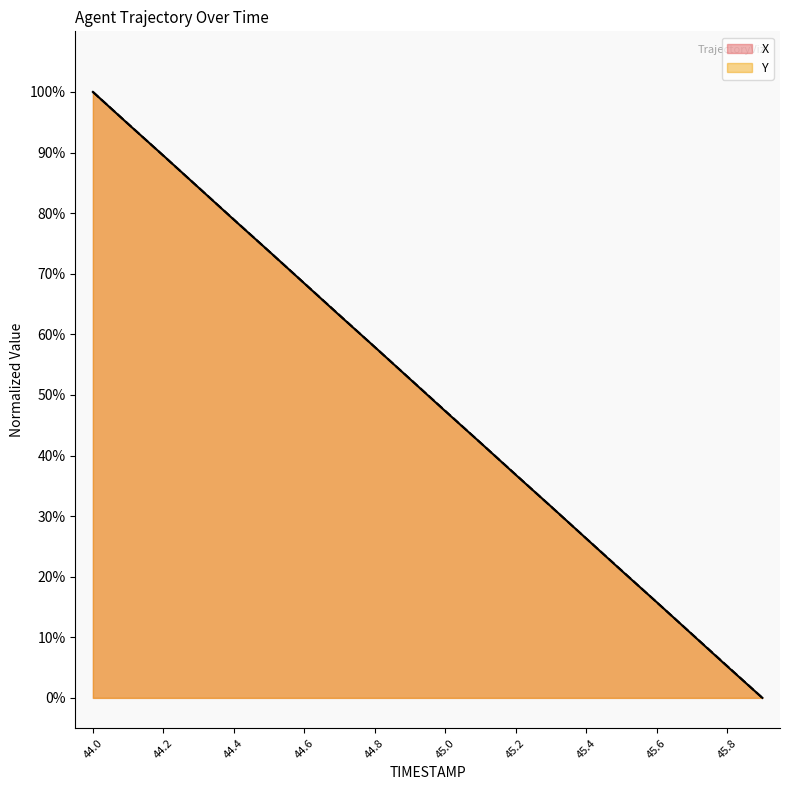

How many data points in X are above 52?

10